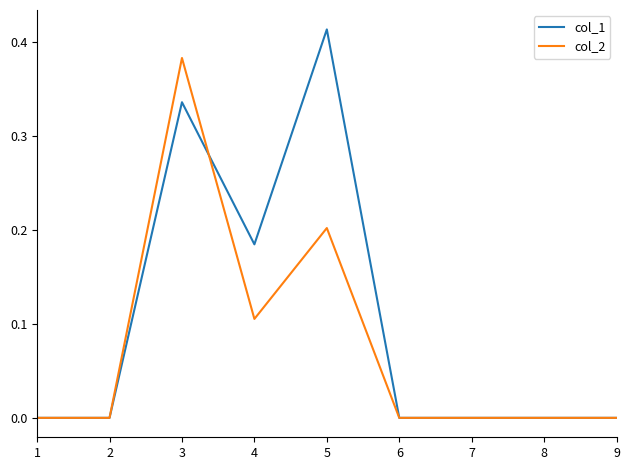

At which label does col_2 reach its peak?

3